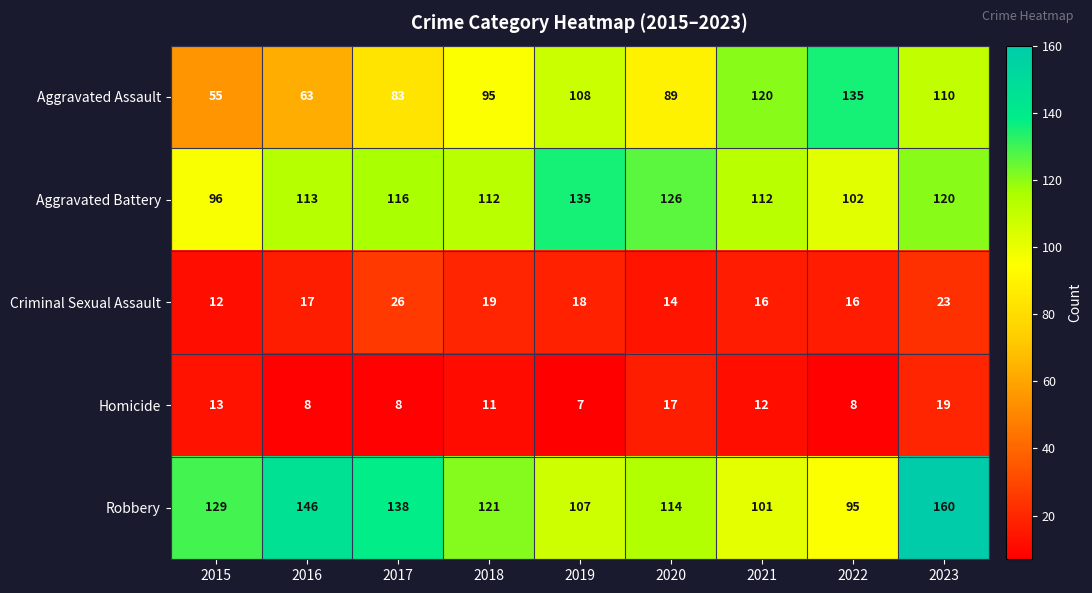

At 2017, list the series in order from largest to smallest.

Robbery, Aggravated Battery, Aggravated Assault, Criminal Sexual Assault, Homicide